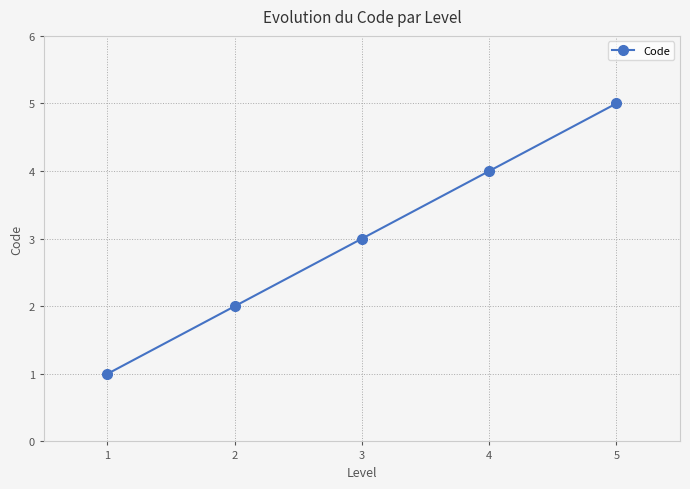

What is the greatest value displayed?

5